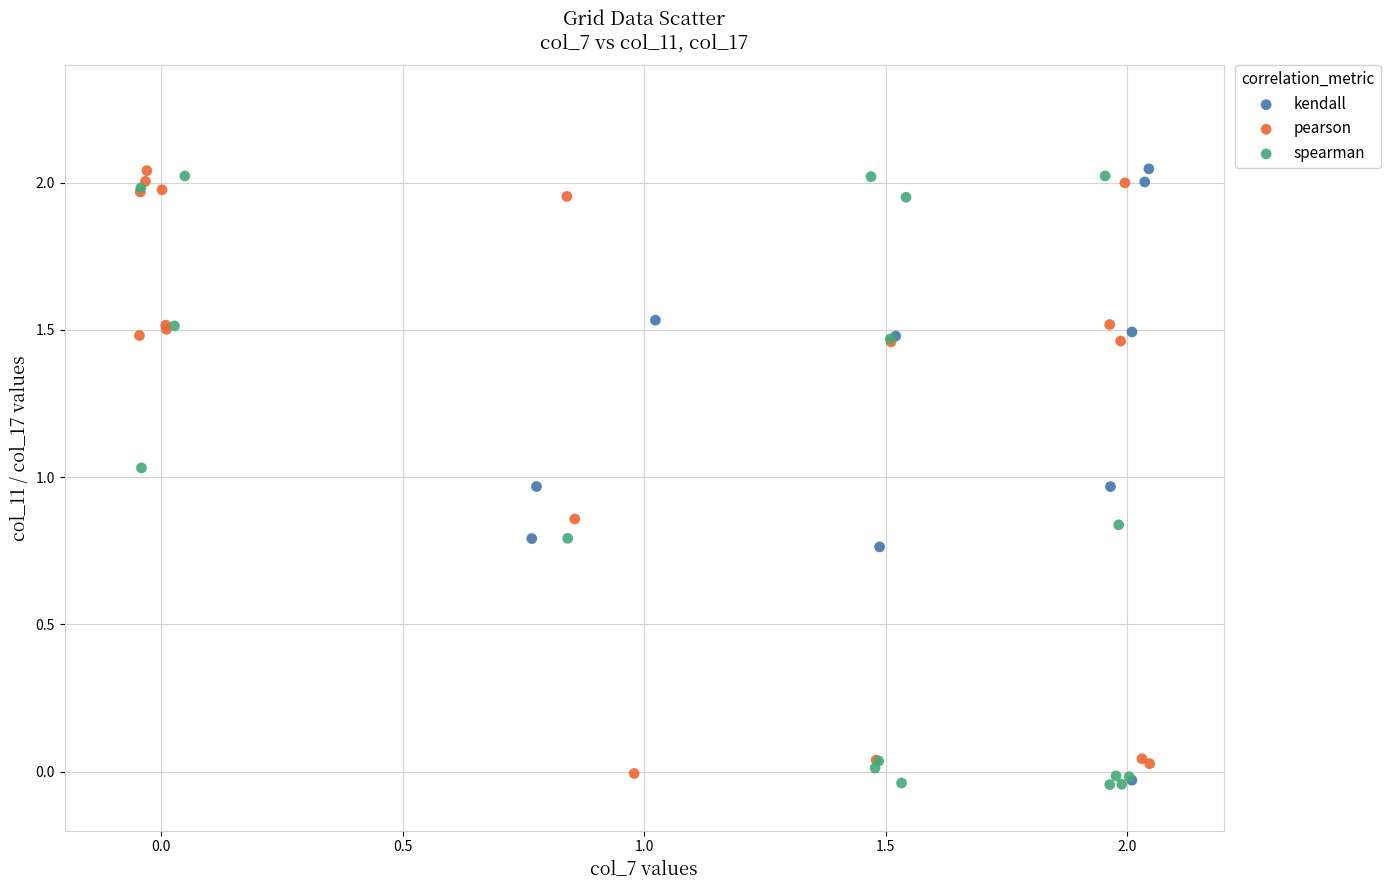

What are all the series names shown in the legend?

kendall, pearson, spearman